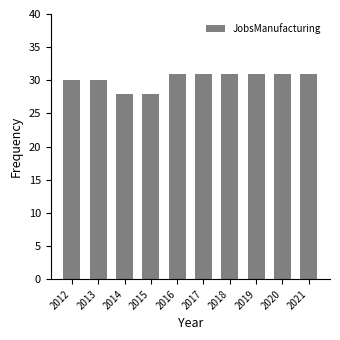

What is the change in value from 2012 to 2018?

+1